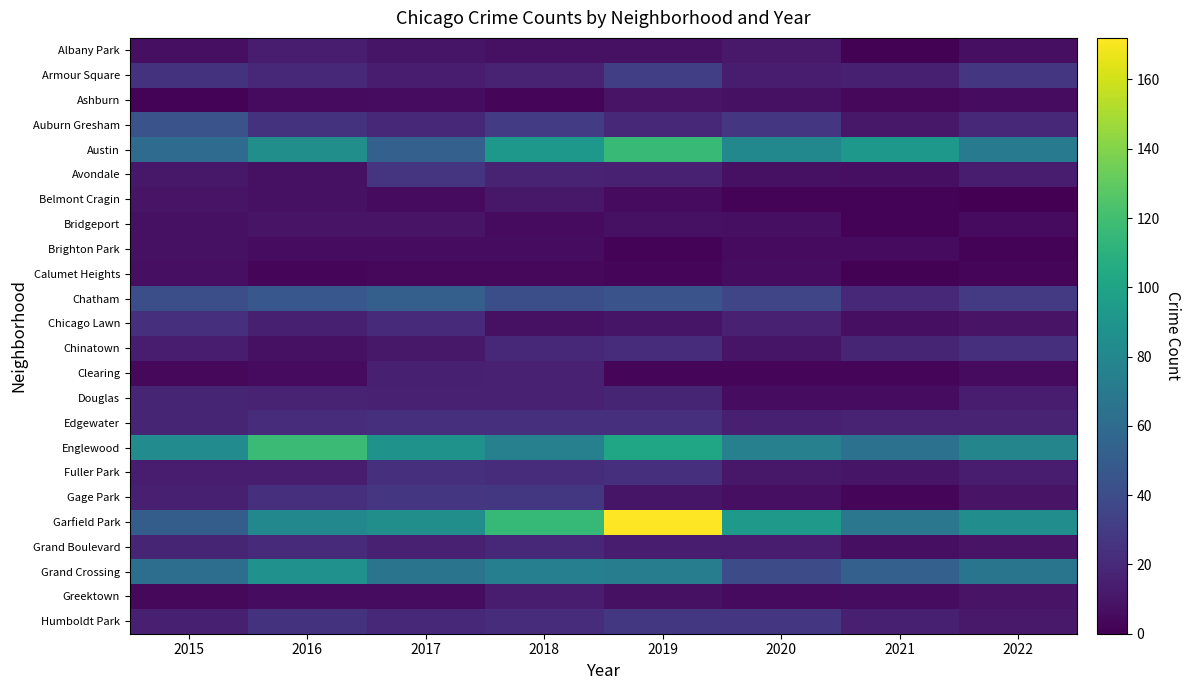

How many series are shown in this chart?

24